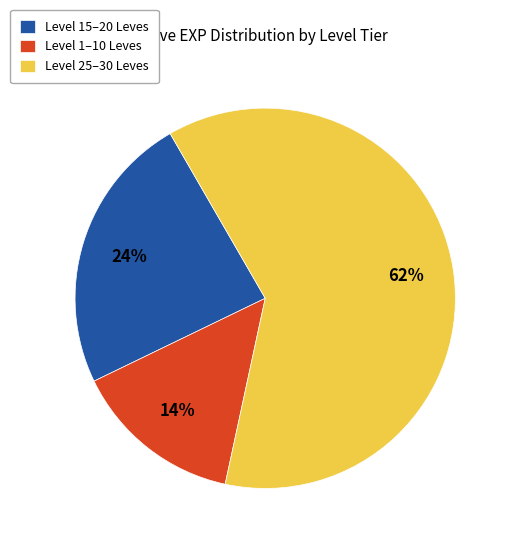

Approximately how many times larger is the value at Level 1–10 Leves compared to Level 15–20 Leves?

0.6